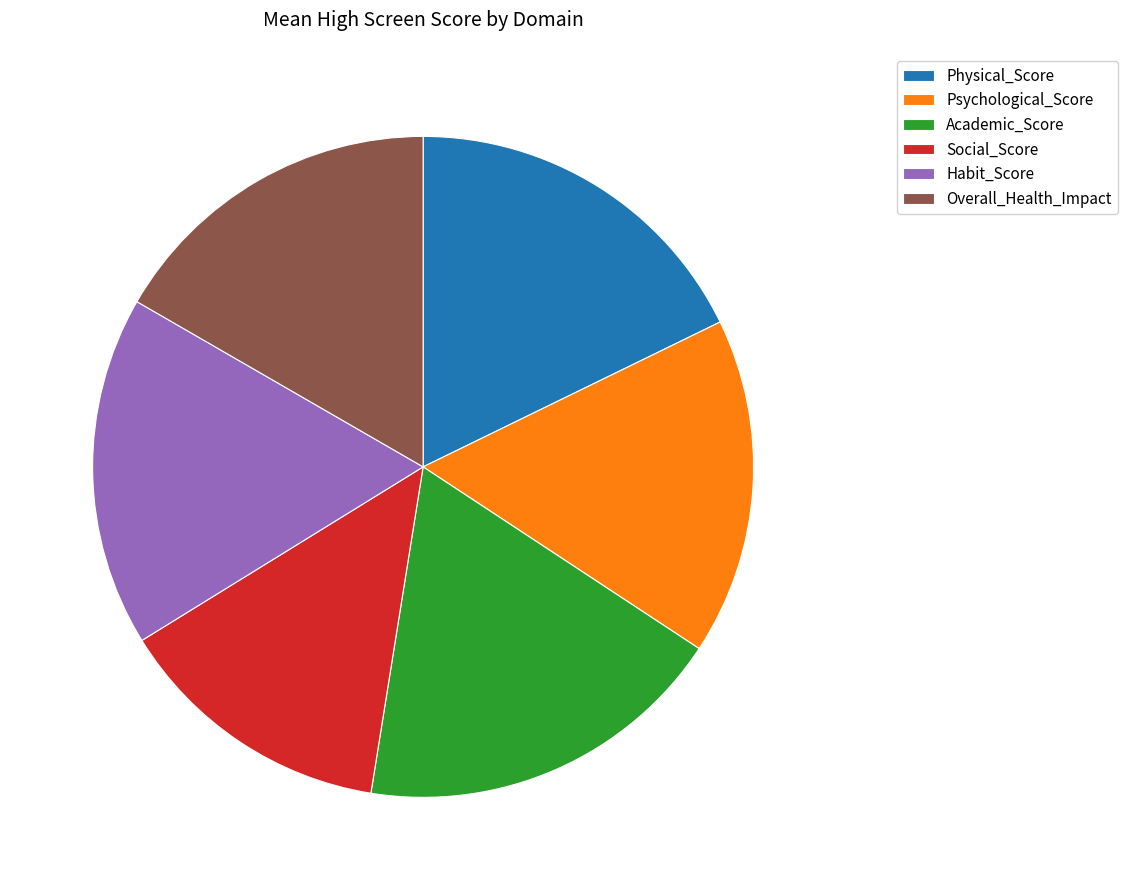

Combined, do Habit_Score and Social_Score account for over 50%?

No